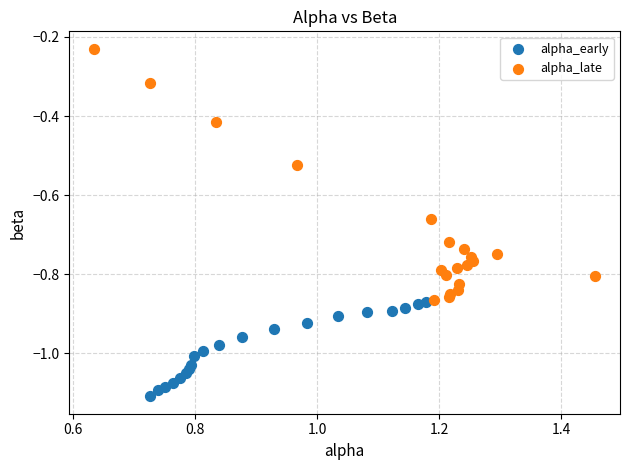

Which series reaches the minimum Y coordinate?

alpha_early